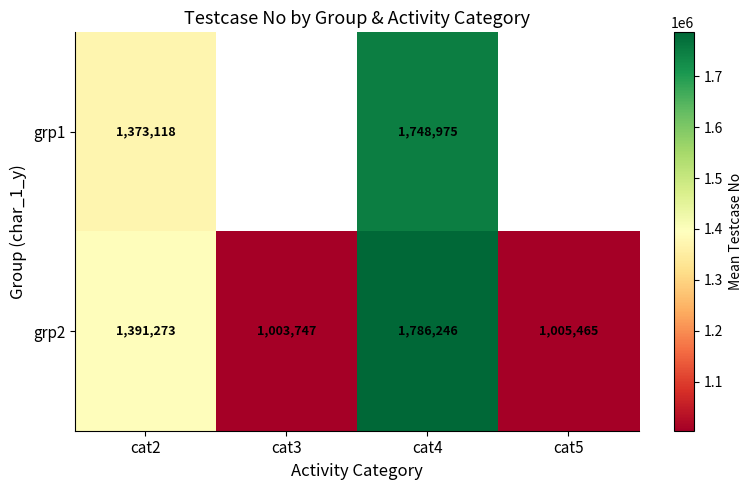

What is the minimum value shown in the chart?

1003747.3